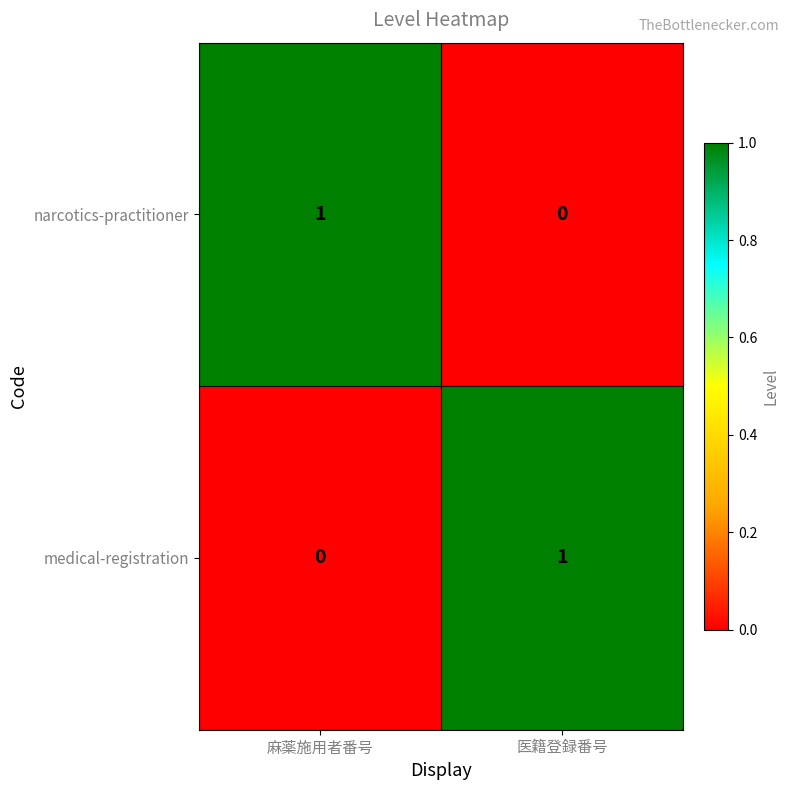

How many distinct data groups are displayed?

2